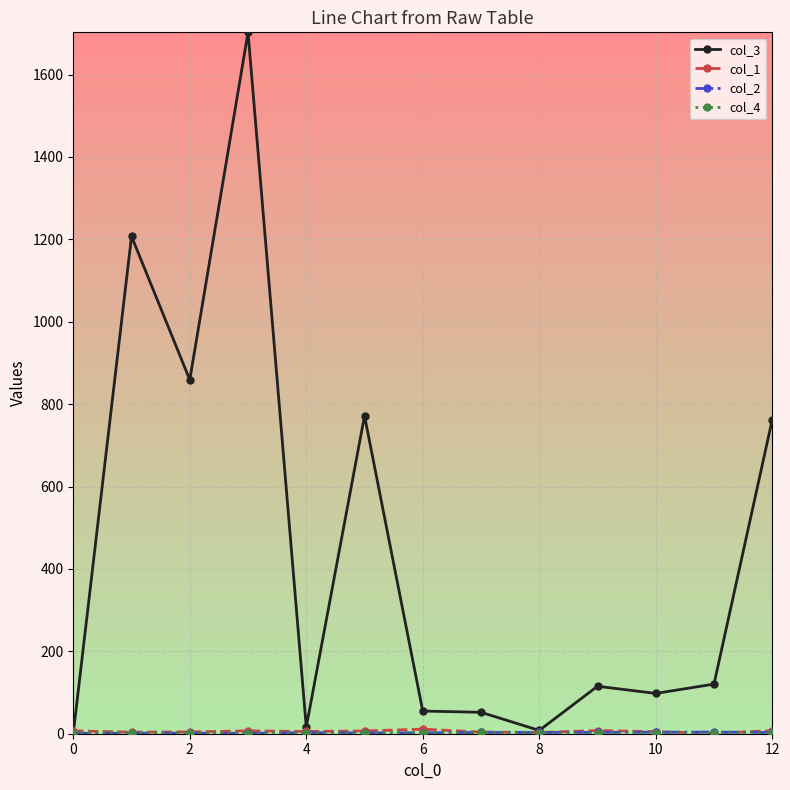

Which series has the largest total across all categories?

col_3